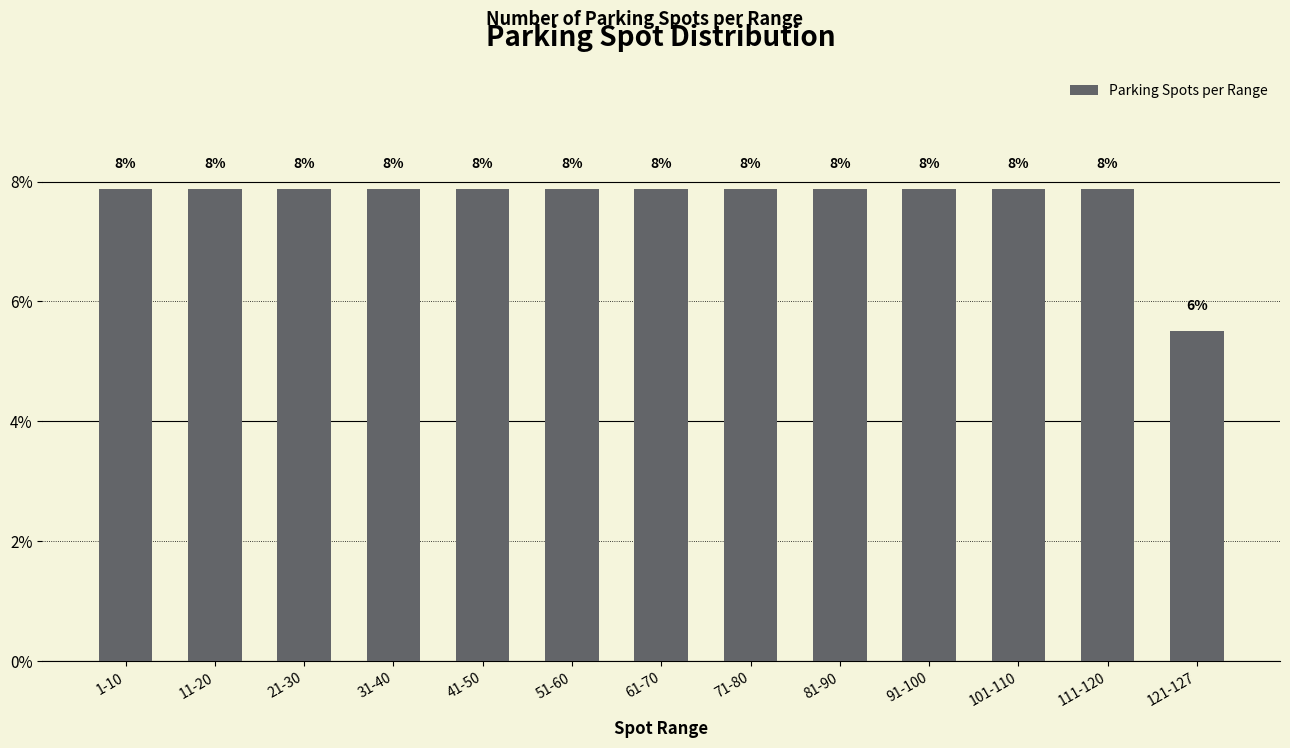

Does the chart contain any negative values?

No